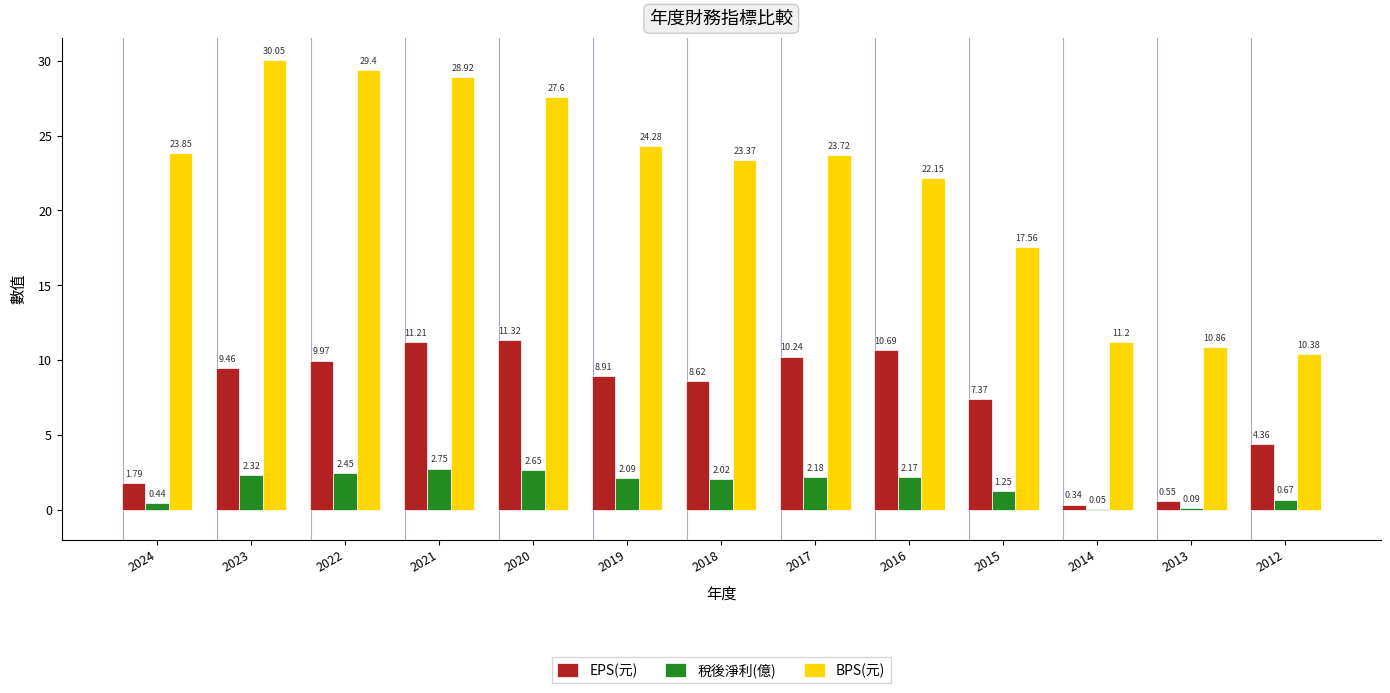

What is the total value across all series at 2018?

34.0